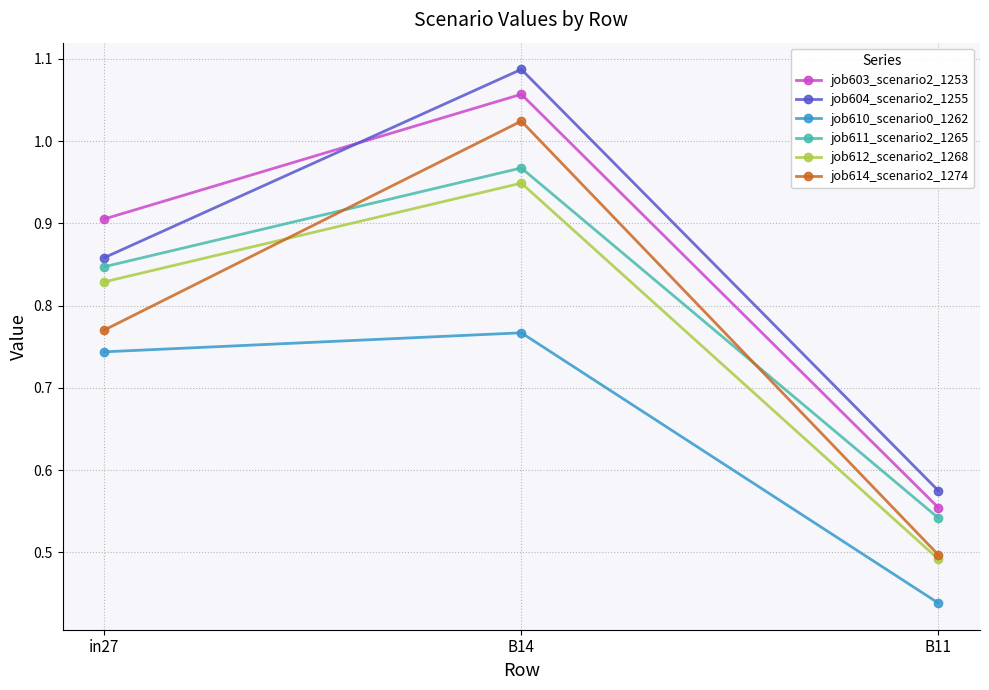

Rank the series at B14 from highest to lowest value.

job604_scenario2_1255, job603_scenario2_1253, job614_scenario2_1274, job611_scenario2_1265, job612_scenario2_1268, job610_scenario0_1262